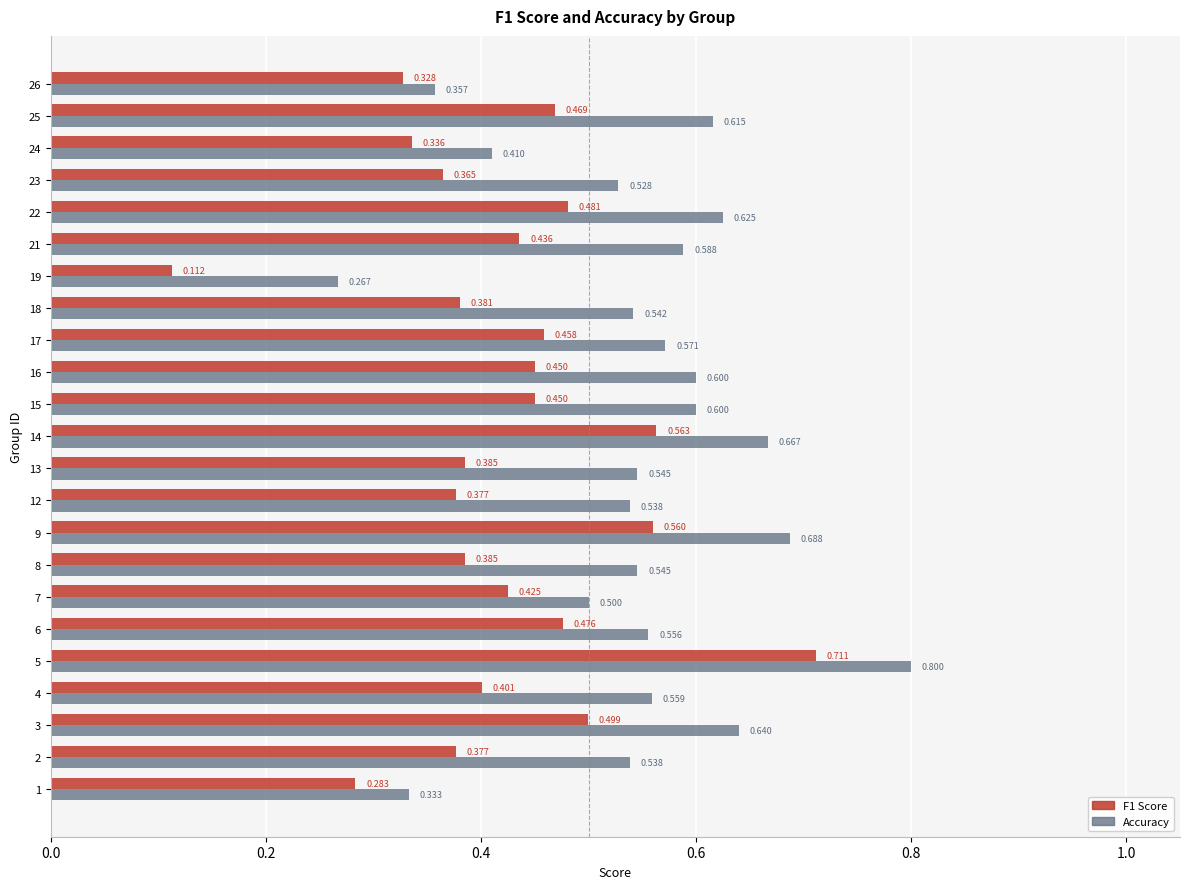

Which label corresponds to the largest value in the chart?

5